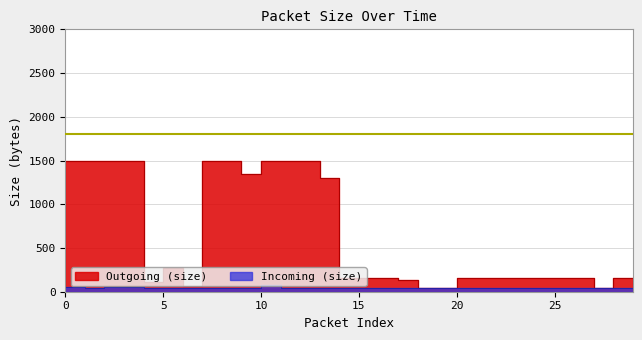

At 24, list the series in order from largest to smallest.

Outgoing (size), Incoming (size)